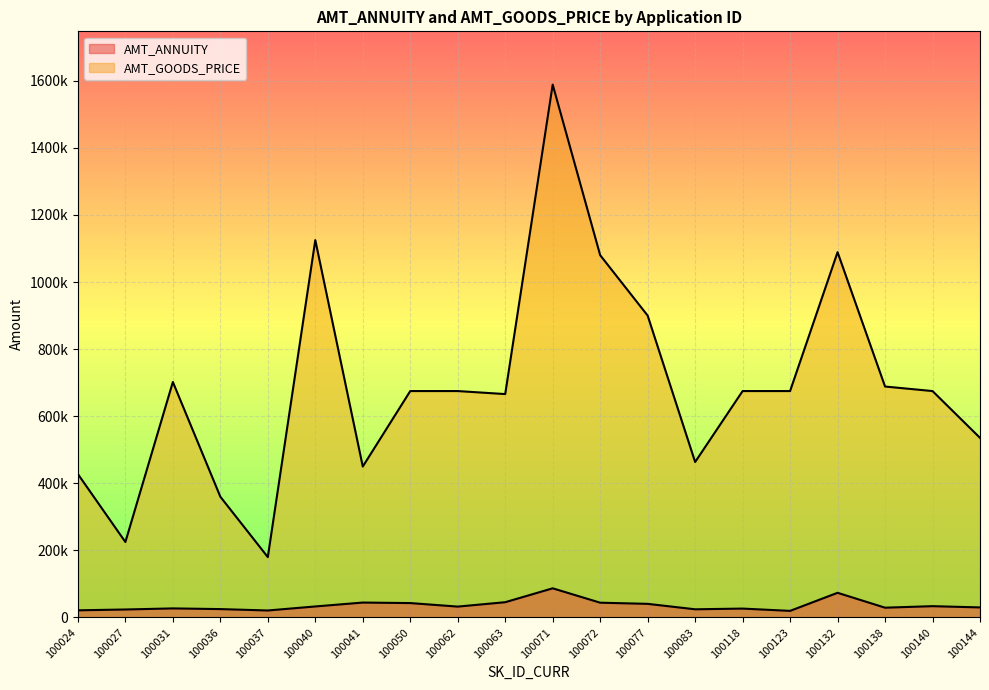

Between 100072 and 100083, which is larger?

100072